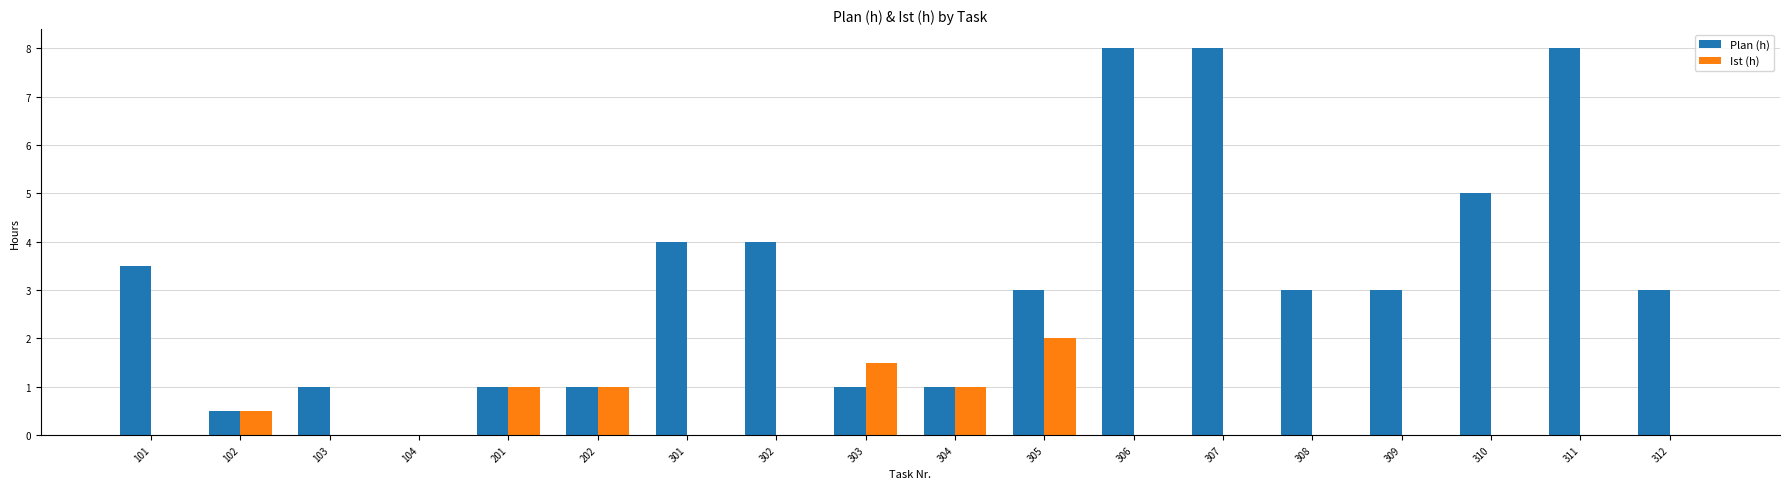

What is the sum of the Plan (h) values at 306 and 307?

16.0